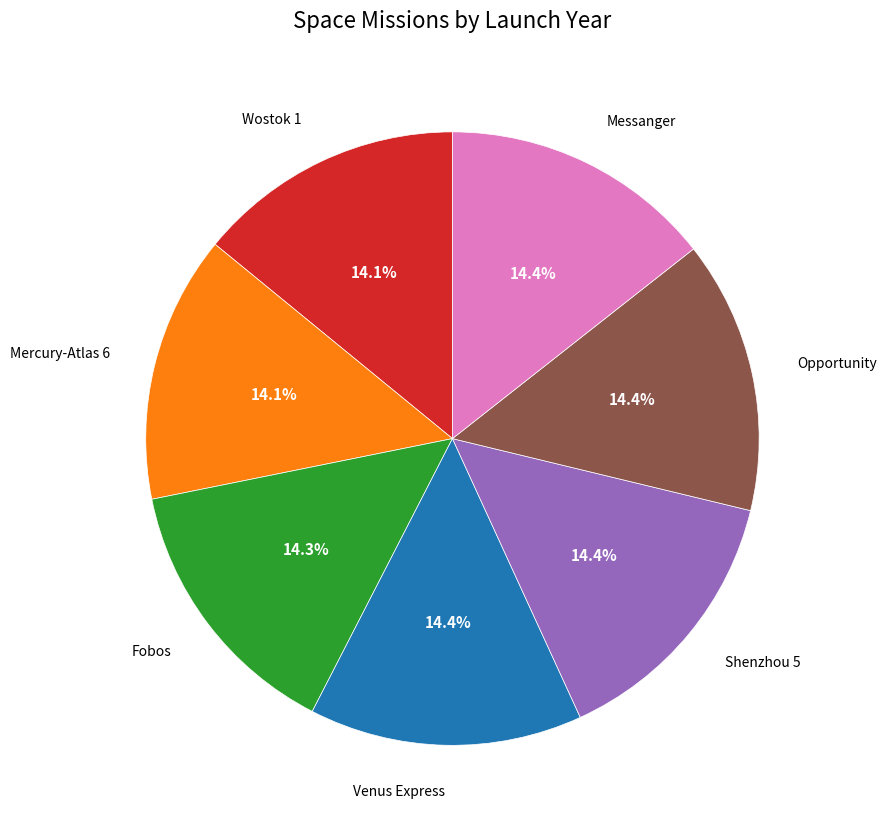

Is there any slice that represents more than half of the pie?

No